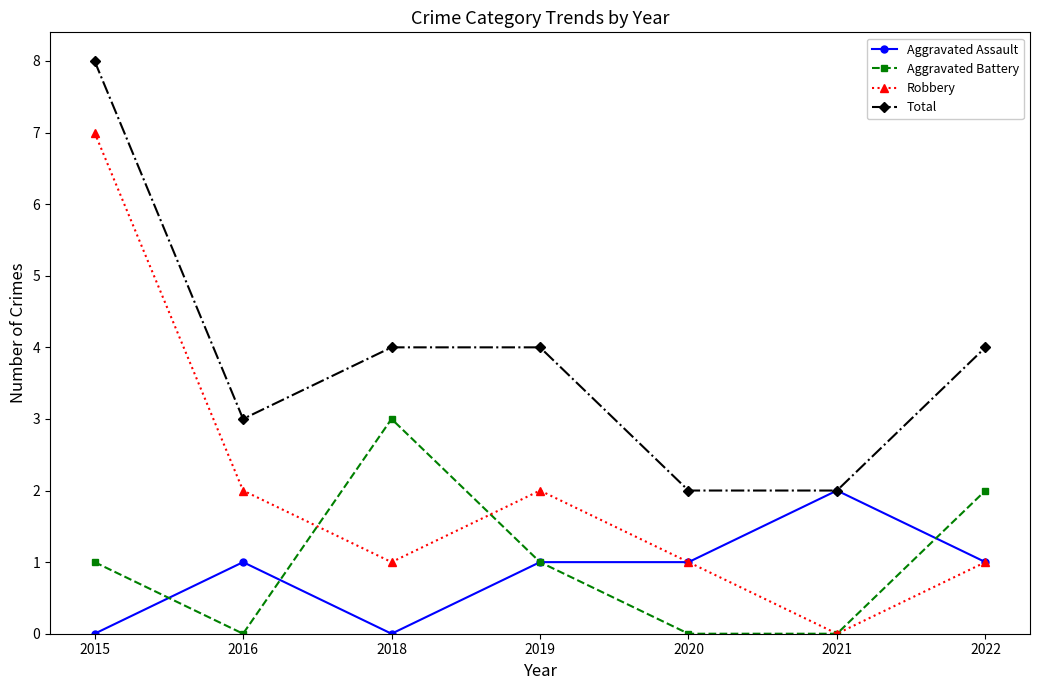

What is the sum of all Total values?

27